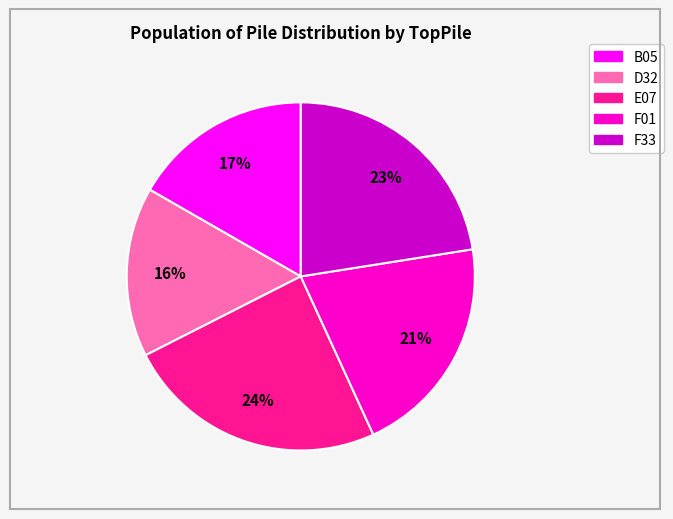

Combined, do E07 and F33 account for over 50%?

No